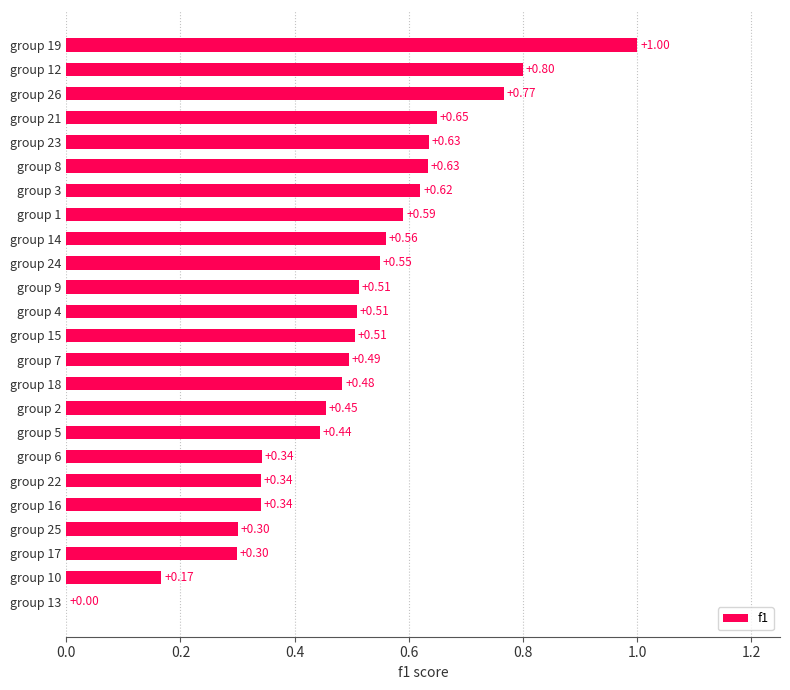

Between group 14 and group 6, which is larger?

group 14